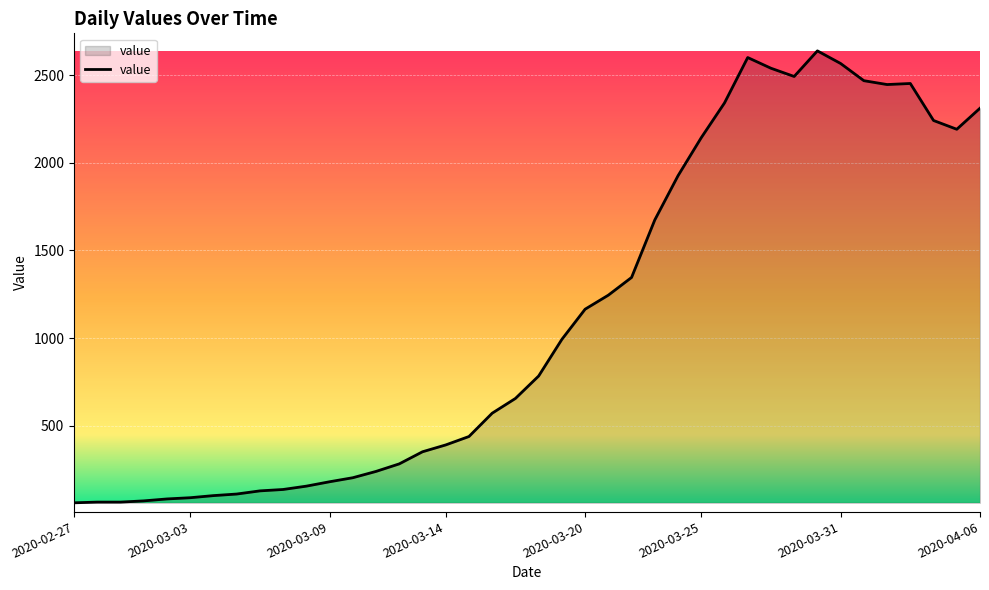

What is the difference between the maximum and minimum values?

2577